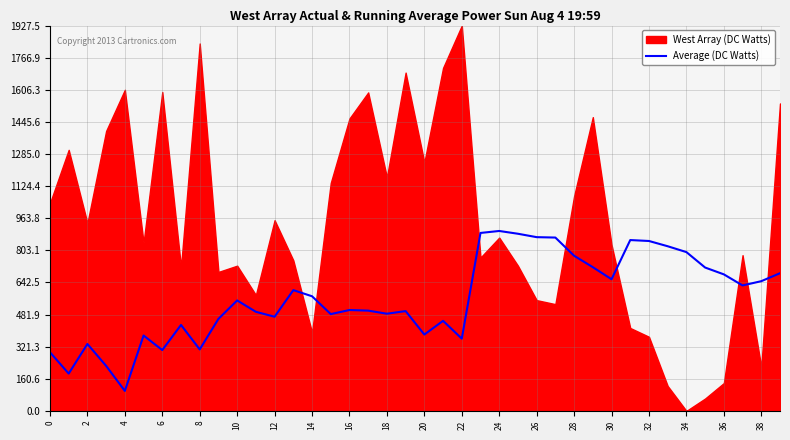

What is the value of the 26th point from the left?

886.1